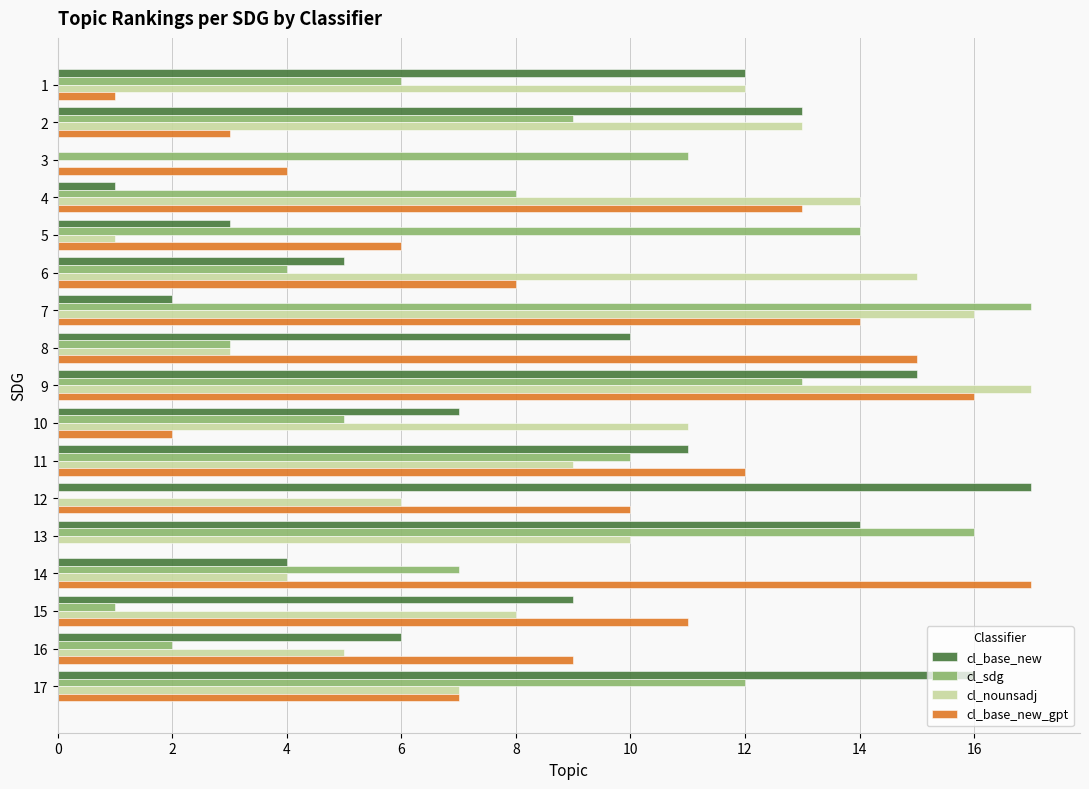

The cl_nounsadj series shows 9 at 11. True or false?

True